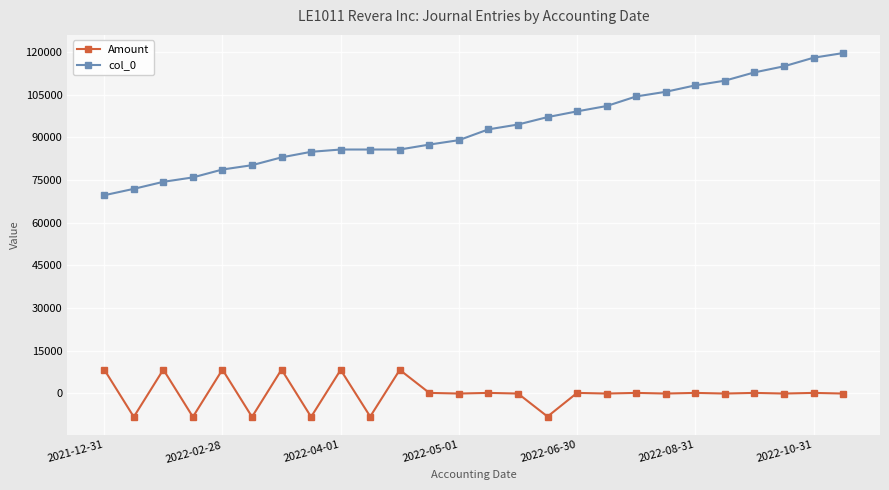

What is the maximum value for Amount?

8319.1